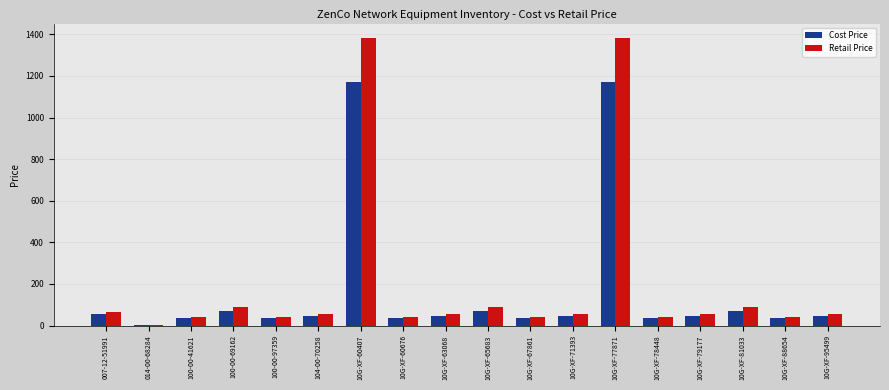

Read the Cost Price value at 10G-XF-81033.

70.0